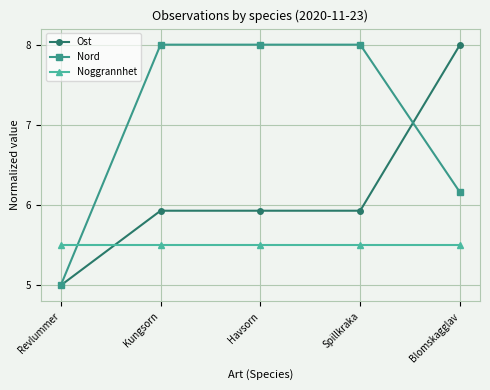

True or false: Noggrannhet has a value of 5.5 at Revlummer.

True